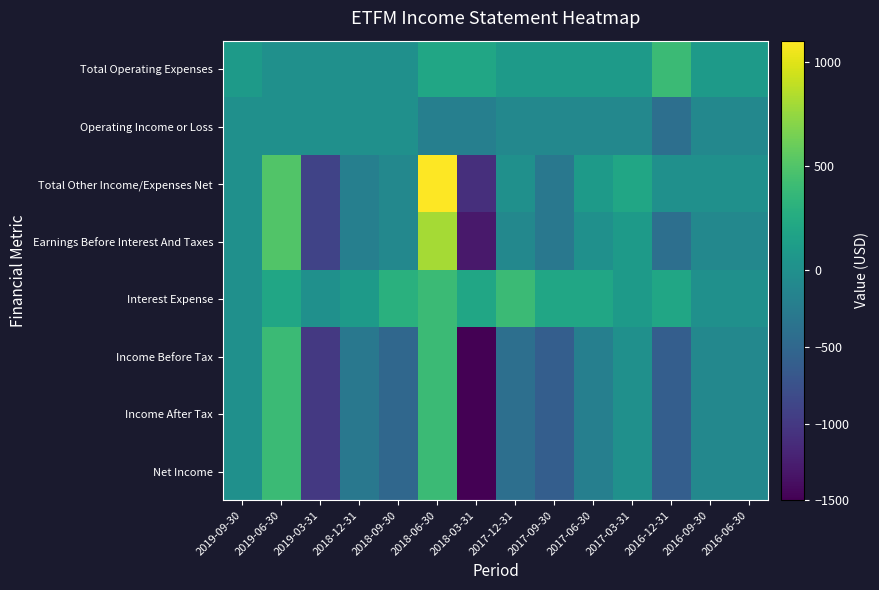

Which series changed the most between 2017-12-31 and 2017-06-30?

Interest Expense